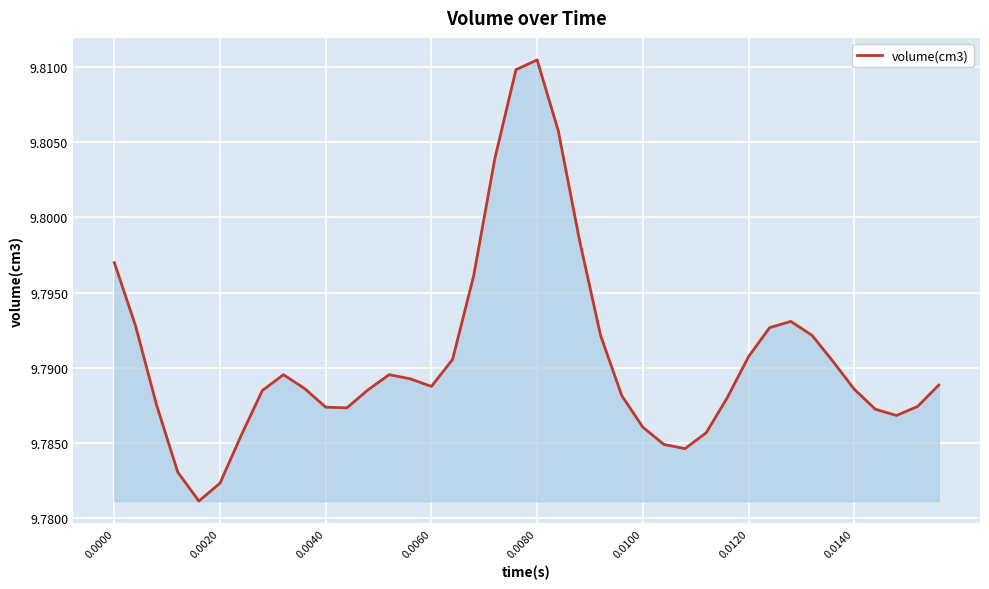

Which label corresponds to the largest value in the chart?

0.0080